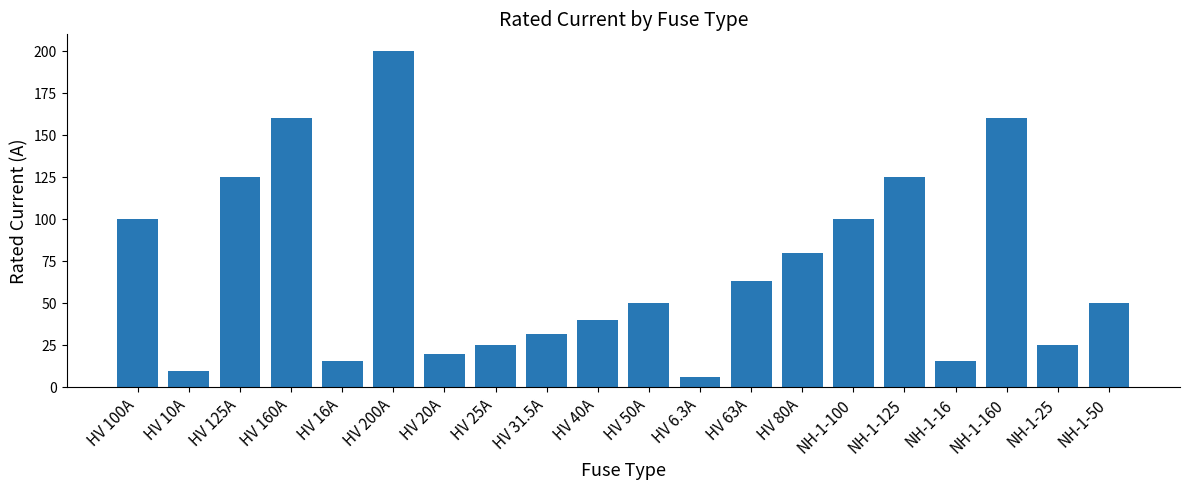

Is it true that the value at HV 50A is 89.8?

False